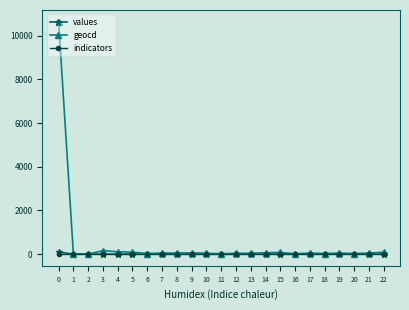

What is the highest value of the geocd series?

10640.0